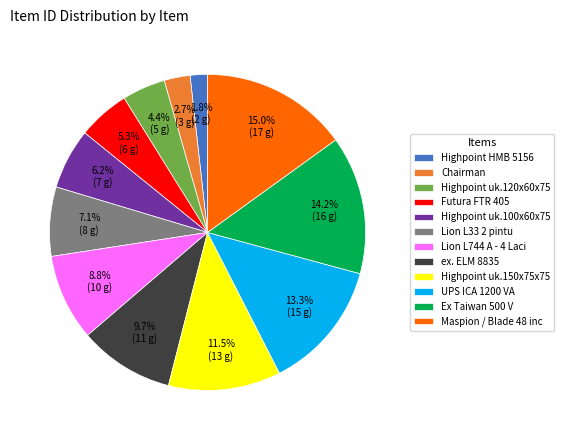

Which has a higher value, Highpoint uk.100x60x75 or Highpoint HMB 5156?

Highpoint uk.100x60x75